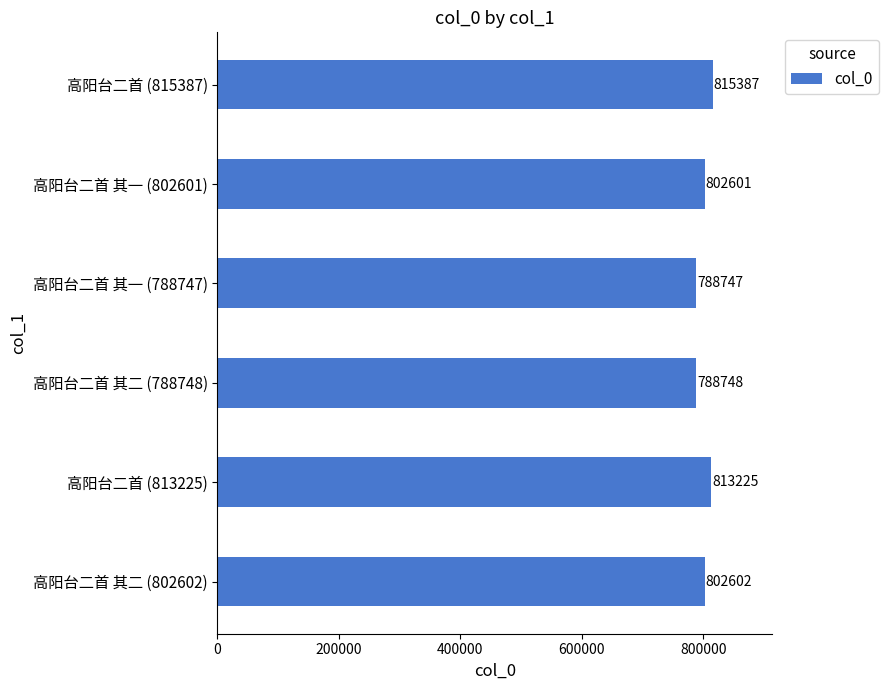

The chart shows a value of 802601 at 高阳台二首 其一 (802601). True or false?

True